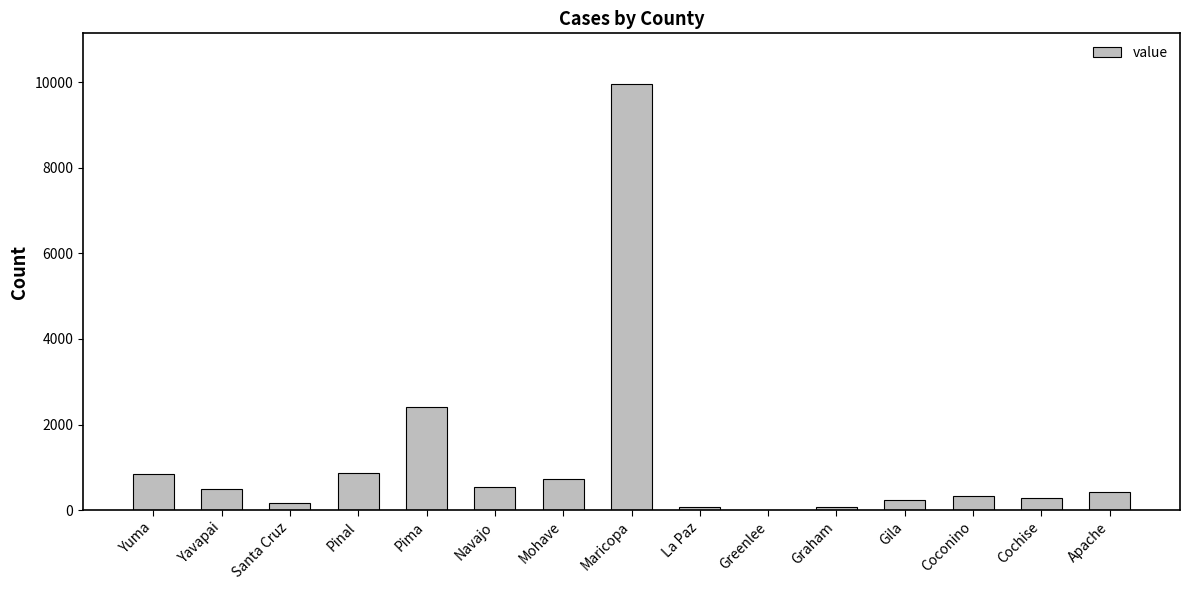

How many categories are shown in the chart?

15